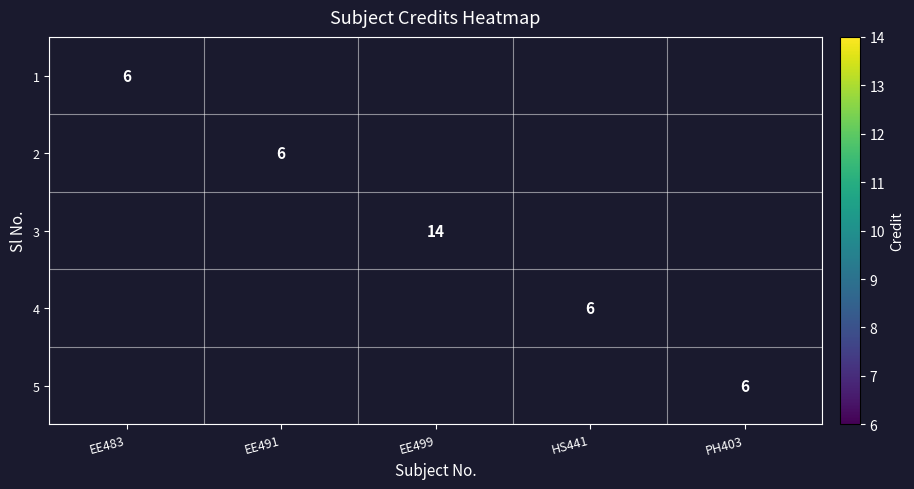

True or false: 4 has a value of 6 at HS441.

True